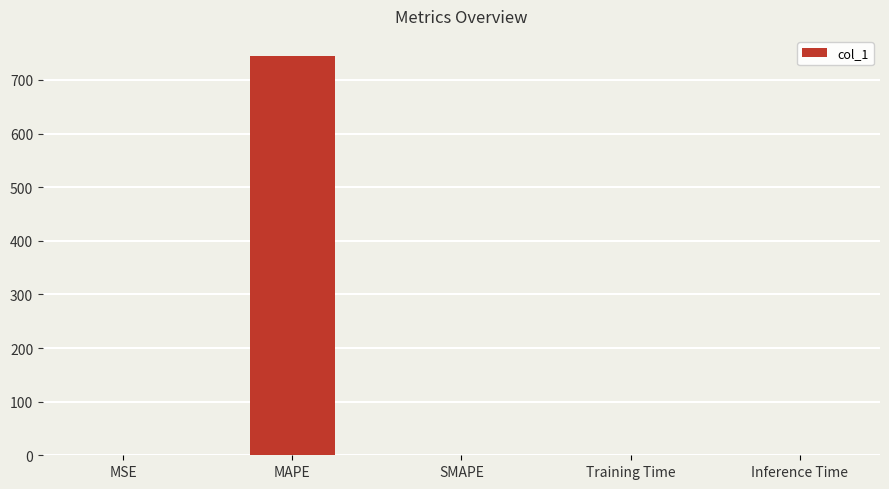

How many data points are above 0?

4